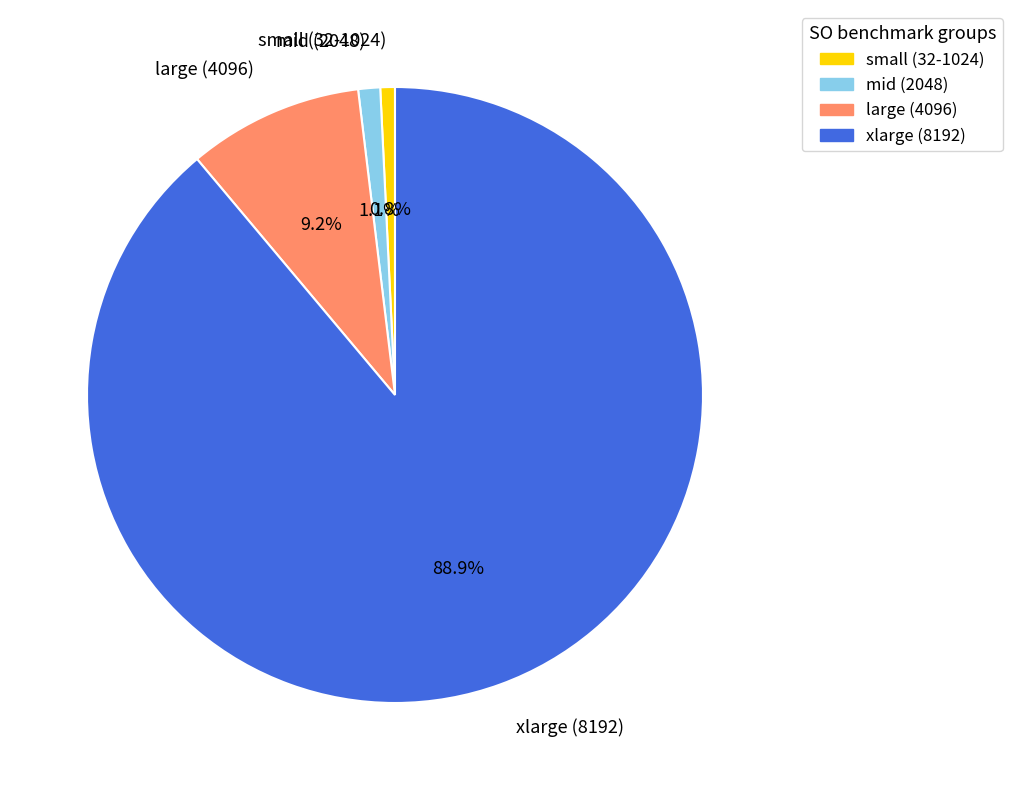

What percentage do xlarge (8192) and large (4096) together represent?

98.1%